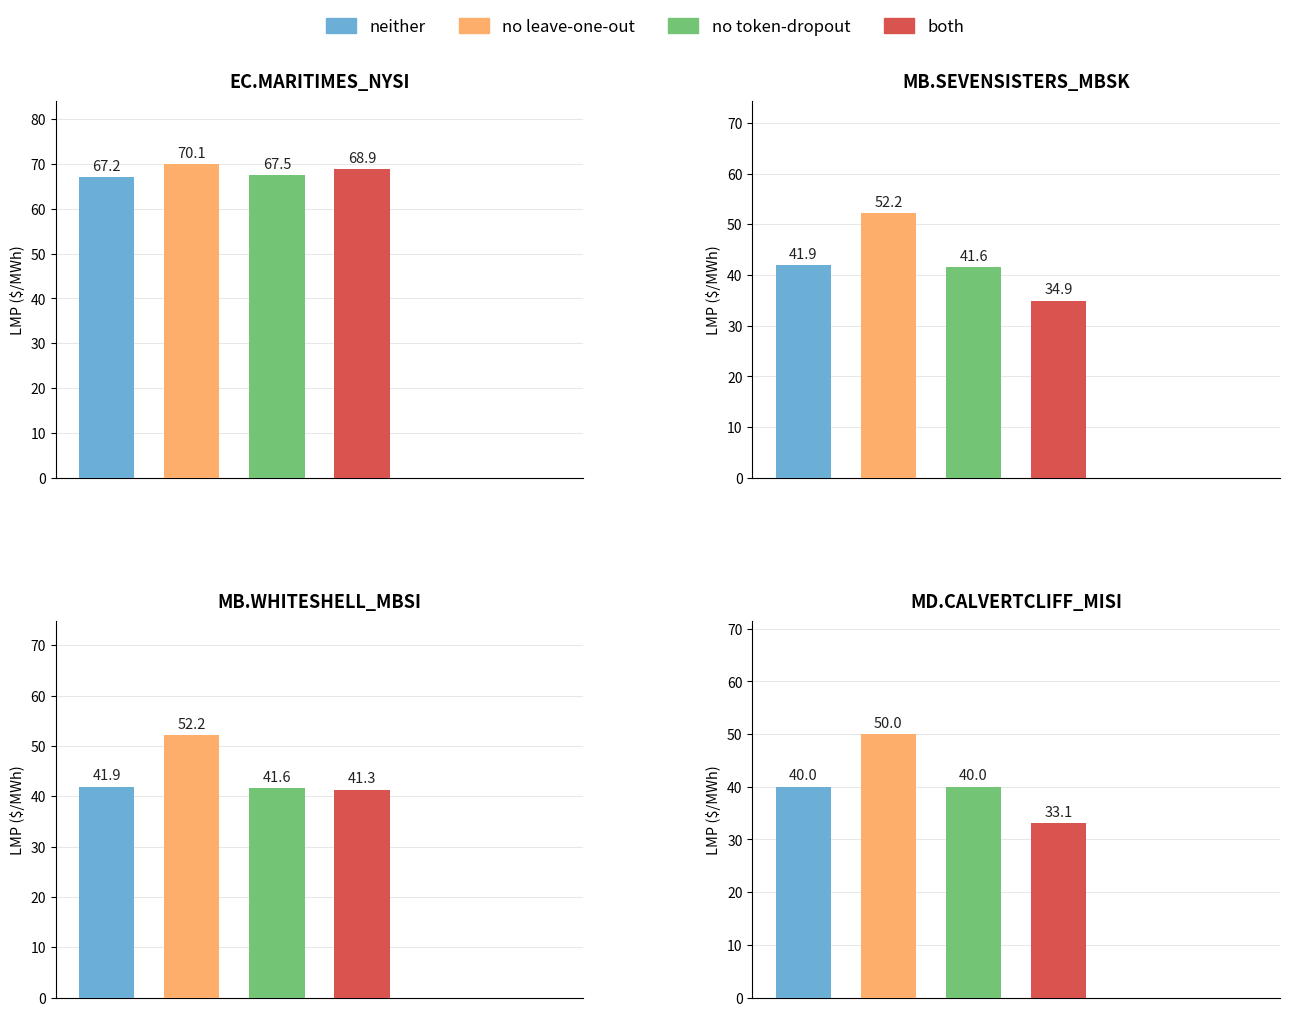

Does the chart contain any negative values?

No